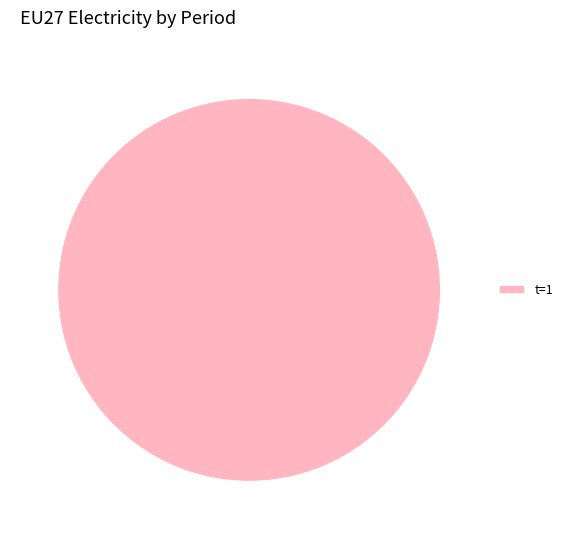

Rank the categories by value from highest to lowest.

t=1